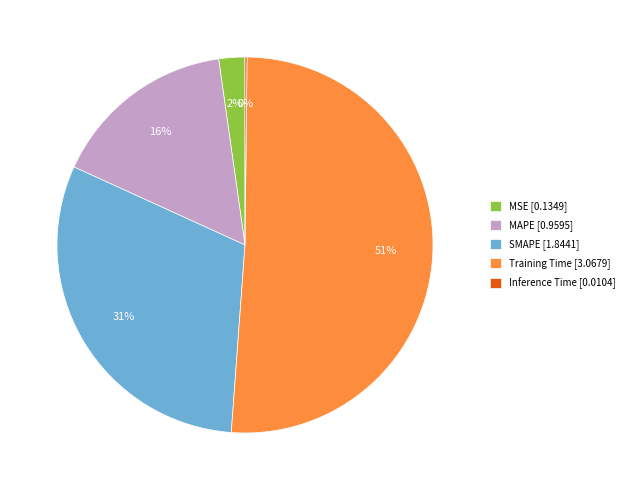

To the nearest percent, what percentage of the pie is Training Time?

51%